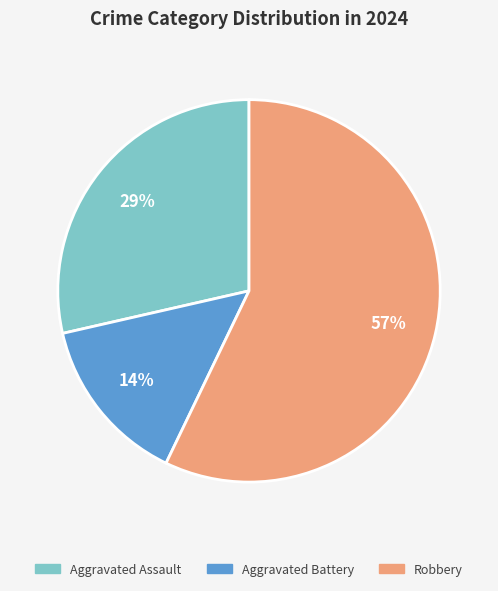

Combined, do Aggravated Battery and Robbery account for over 50%?

Yes